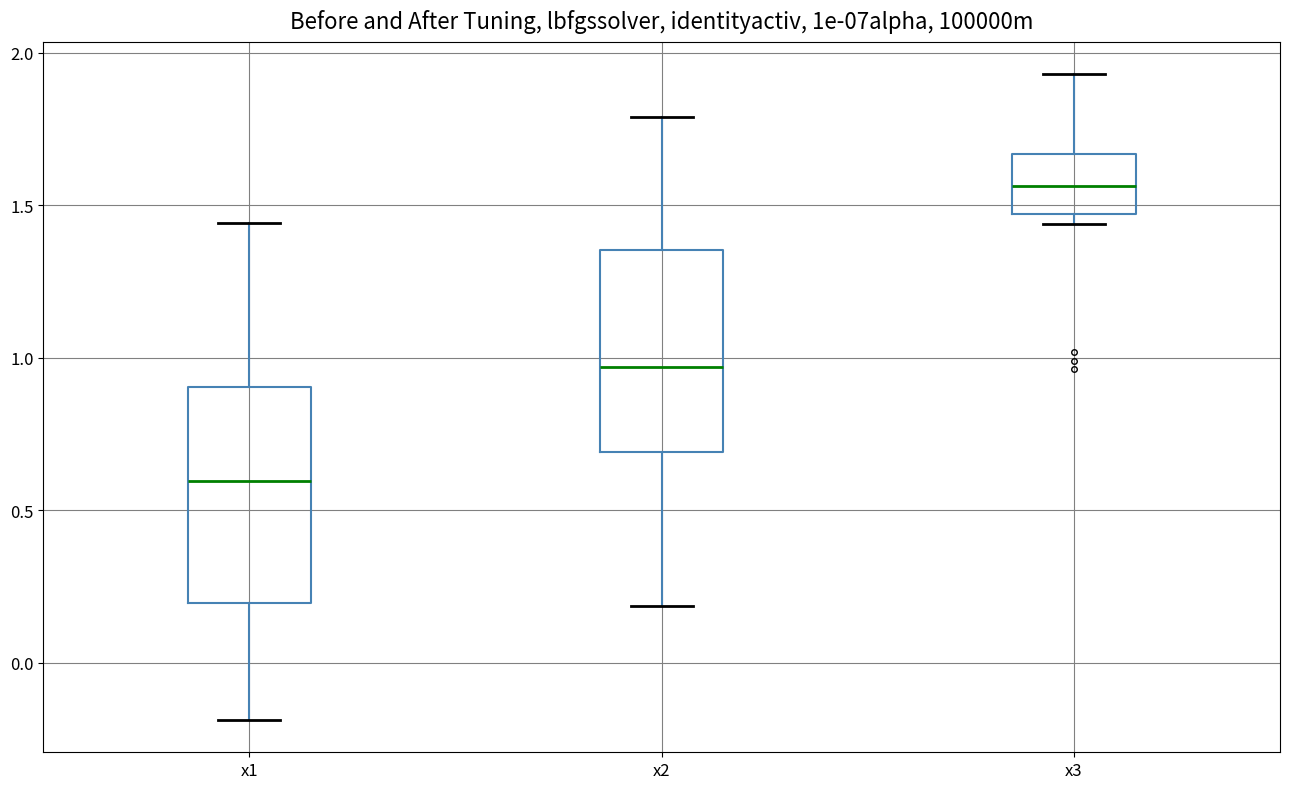

Reading left to right, transcribe this box plot: for each box, give where its median line is, the range the box spans, and where its two whiskers end, as read against the y-axis. The values are not printed on the chart, so give them approximately, as read against the axis.

x1: median 0.60, box 0.20 to 0.90, whiskers -0.20 to 1.45
x2: median 0.95, box 0.70 to 1.35, whiskers 0.20 to 1.80
x3: median 1.55, box 1.45 to 1.65, whiskers 1.45 (just below the box's lower edge) to 1.95